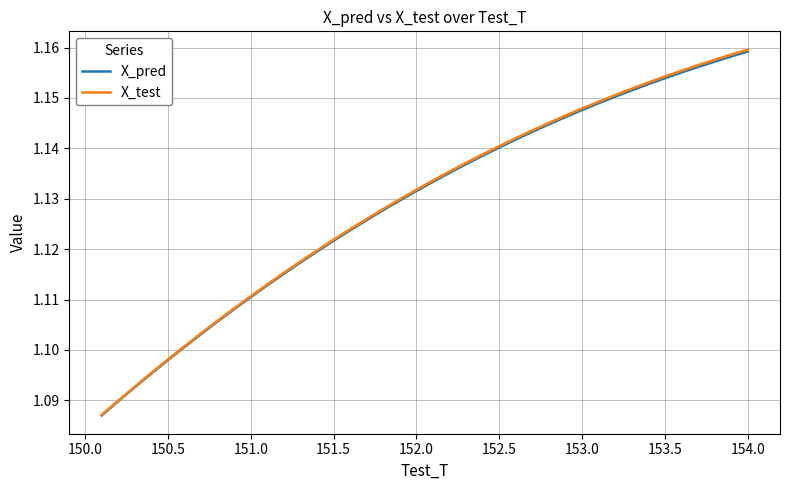

At how many categories does at least one series exceed 1?

40